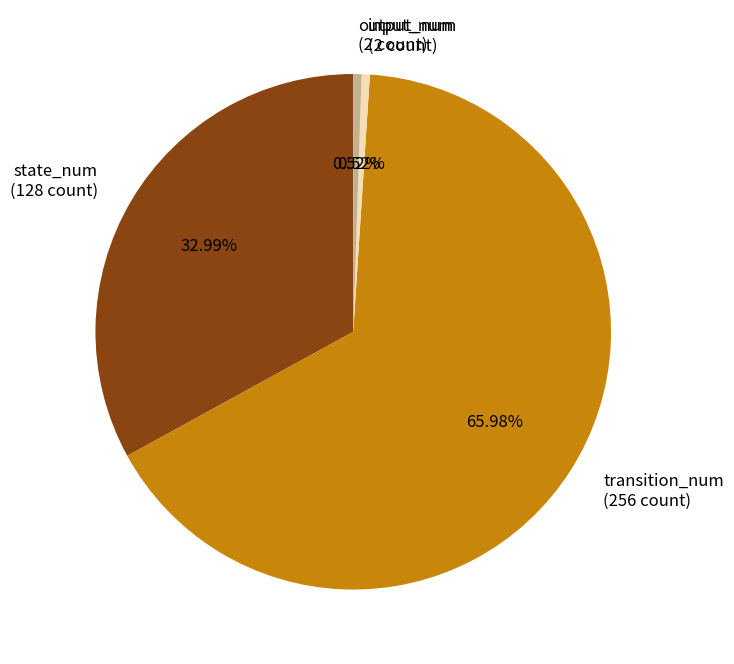

Count the number of slices in the pie.

4